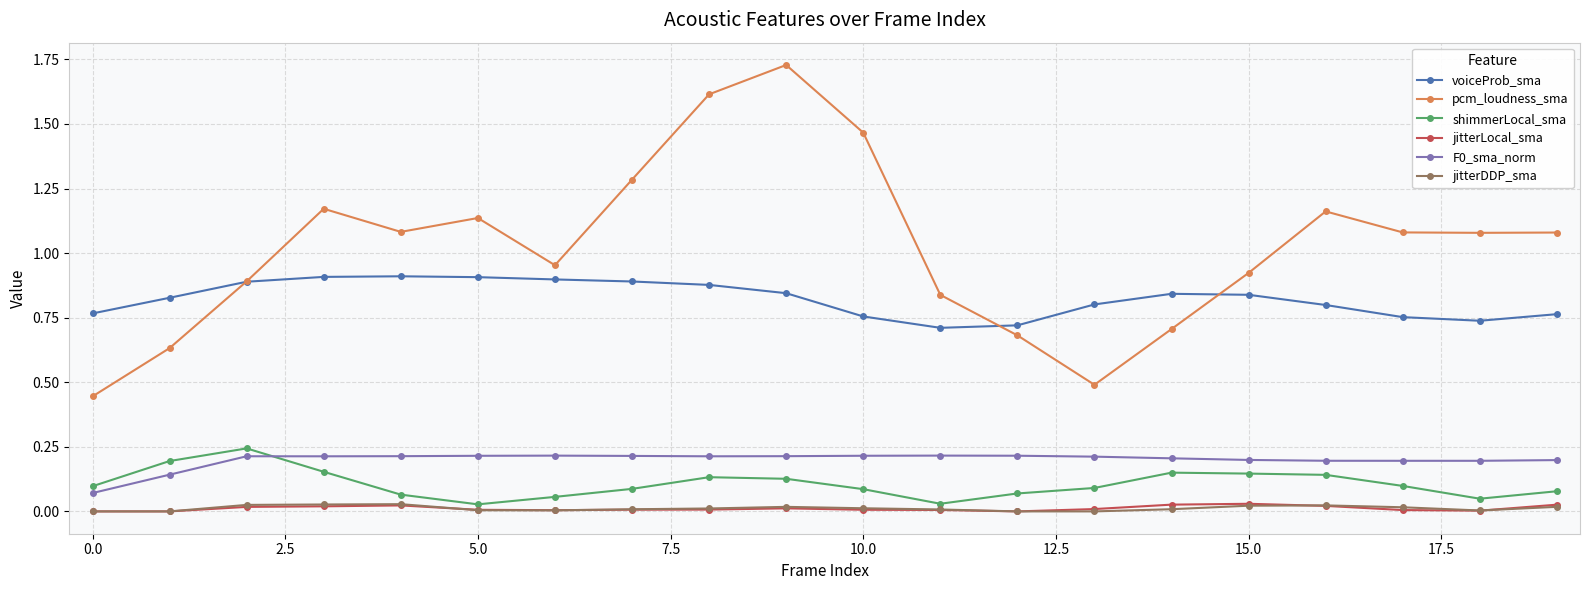

Is this an area chart (filled region under the line)?

No